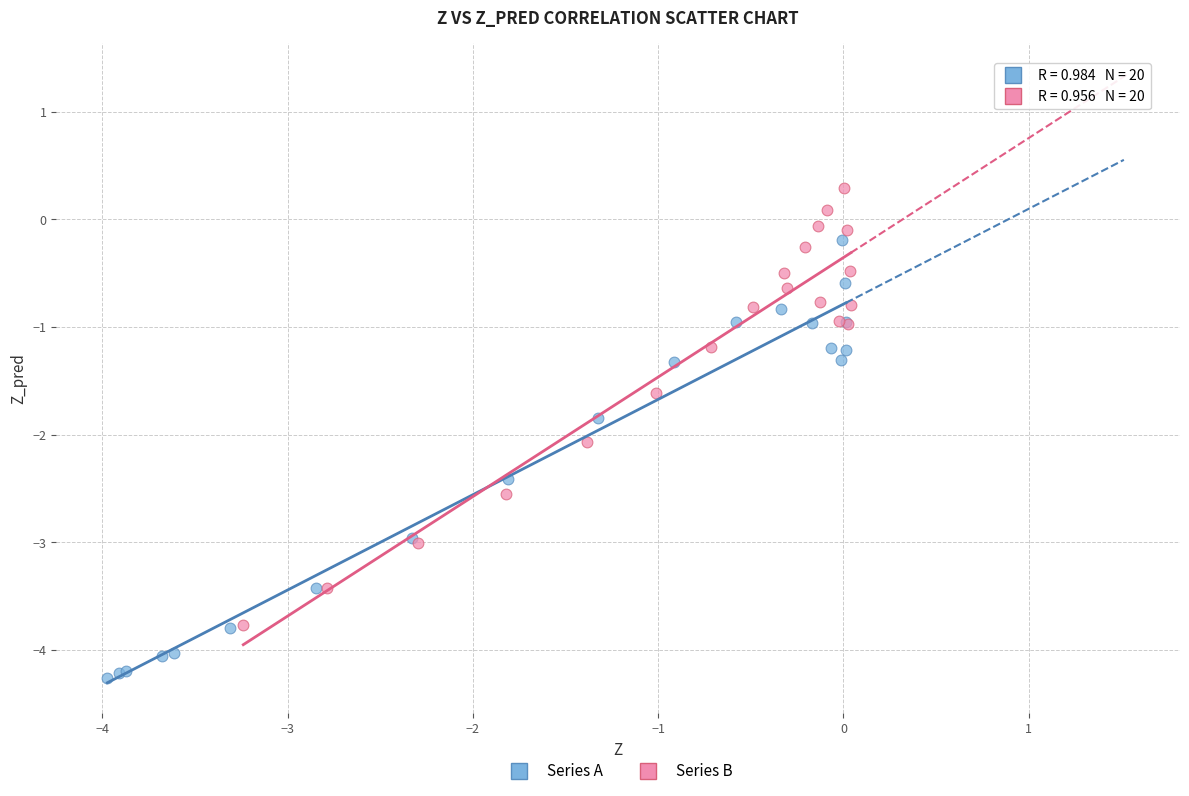

Which series contains the highest Y value?

Series B